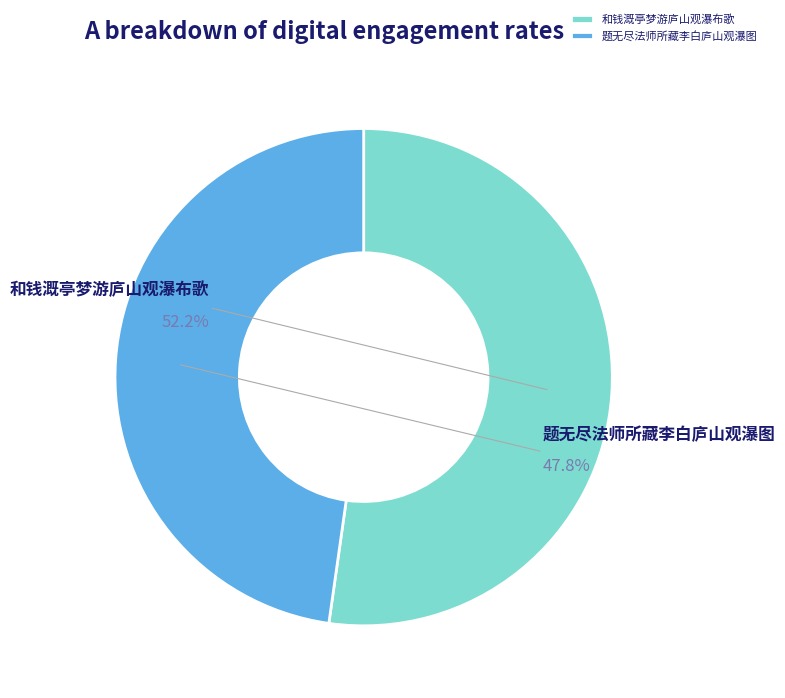

The 和钱溉亭梦游庐山观瀑布歌 slice represents 52% of the pie. True or false?

True